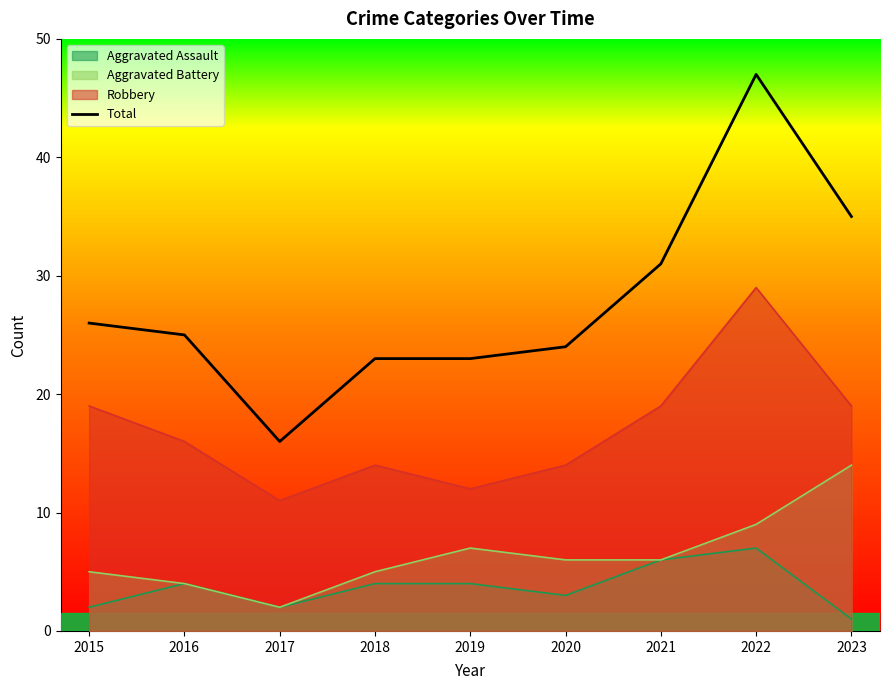

Between 2019 and 2022, which is larger?

2022